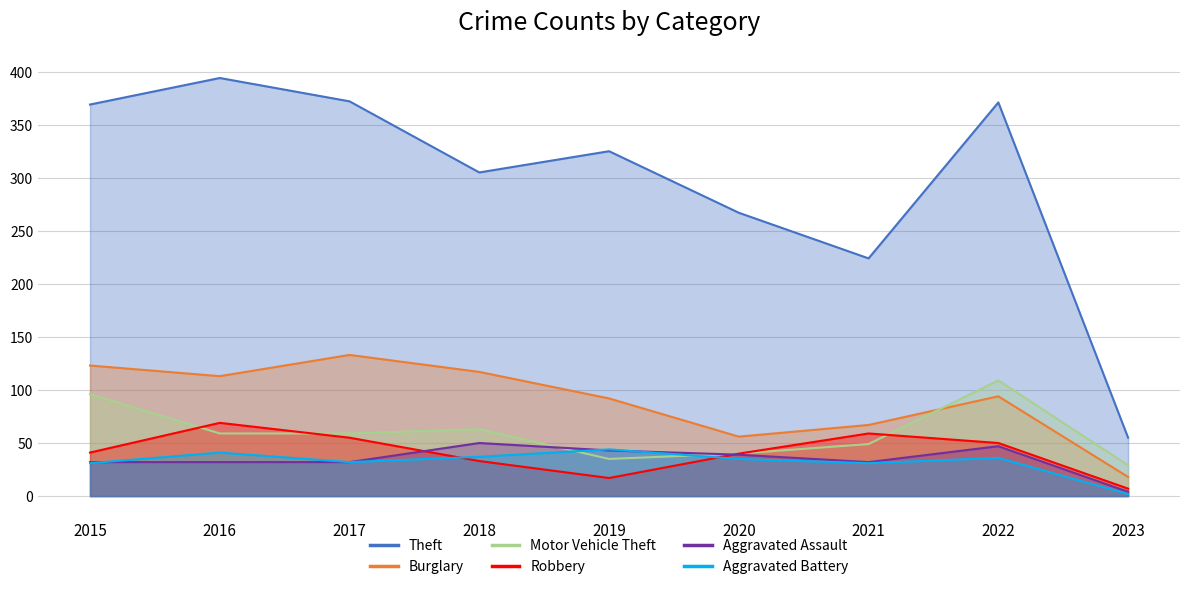

Which series has the largest total across all categories?

Theft